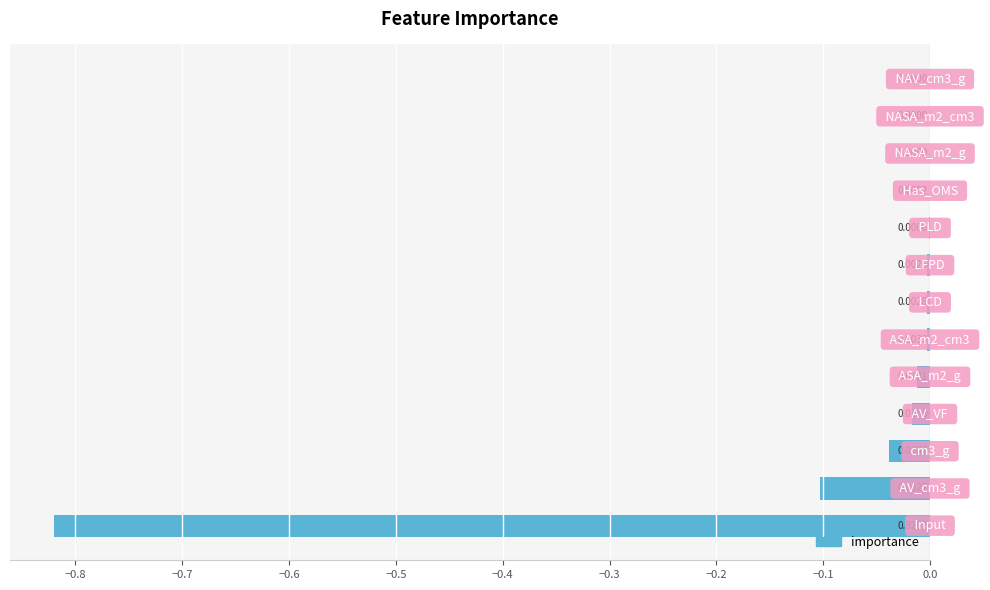

What is the sum of all values?

-1.0